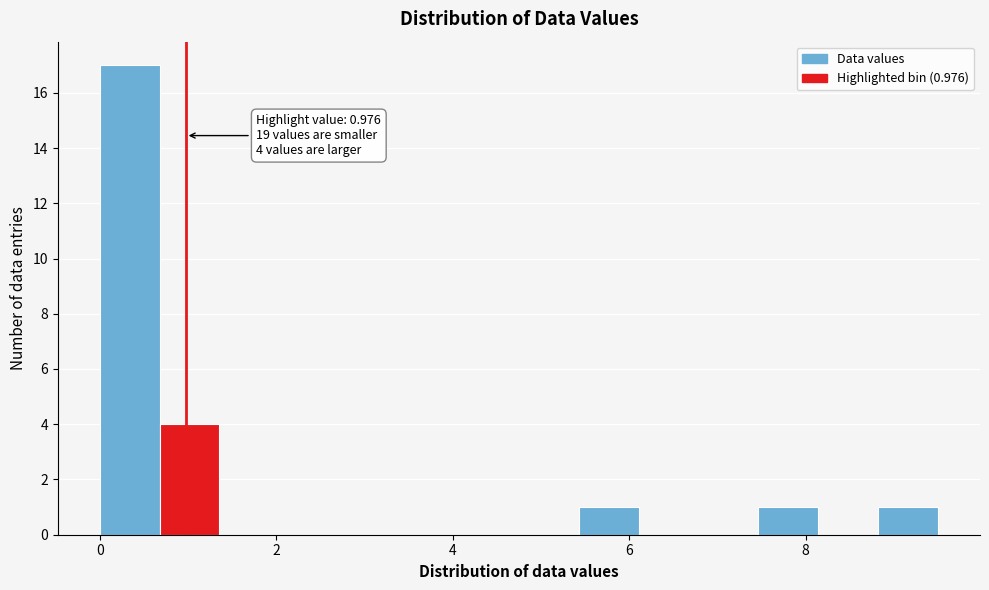

Around what value on the x-axis is the tallest bar? Give the approximate position of its centre, as read against the axis.

0.4